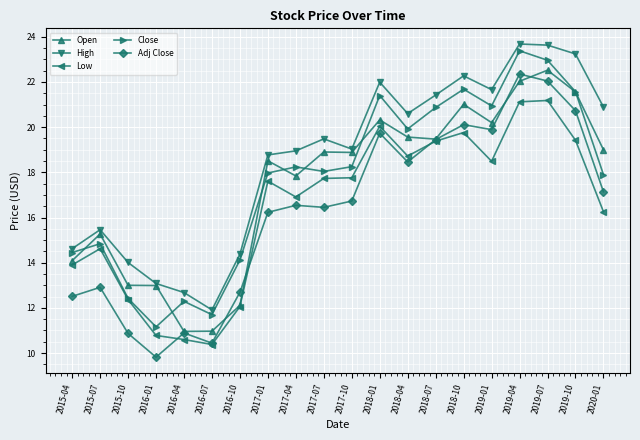

Which series changed the most between 2018-10 and 2020-01?

Close